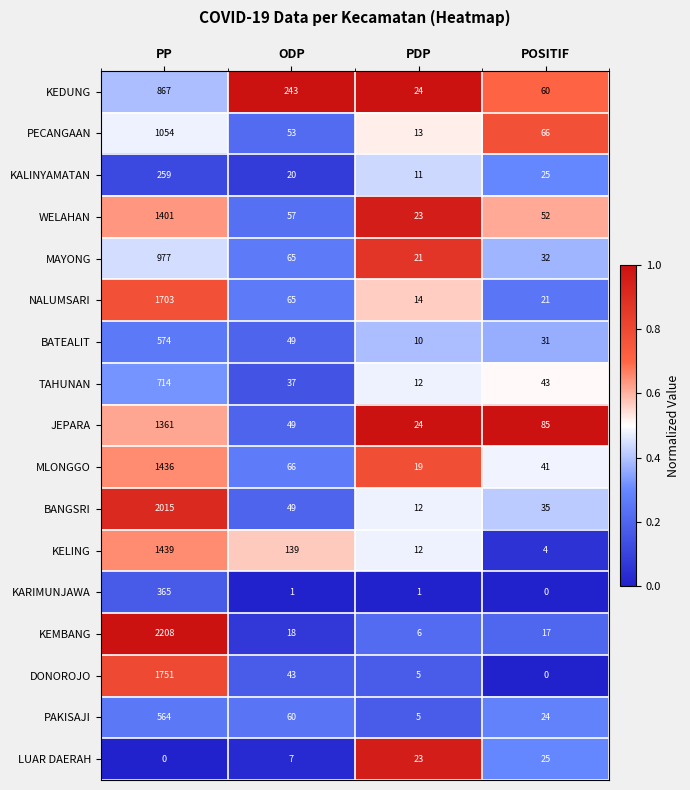

At which category is the sum across all series the highest?

PP